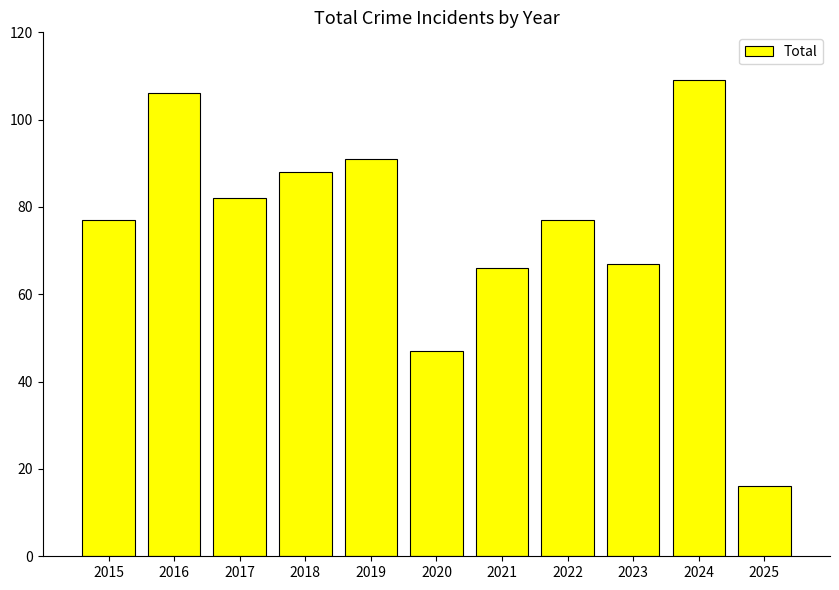

Approximately how many times larger is the value at 2020 compared to 2024?

0.4